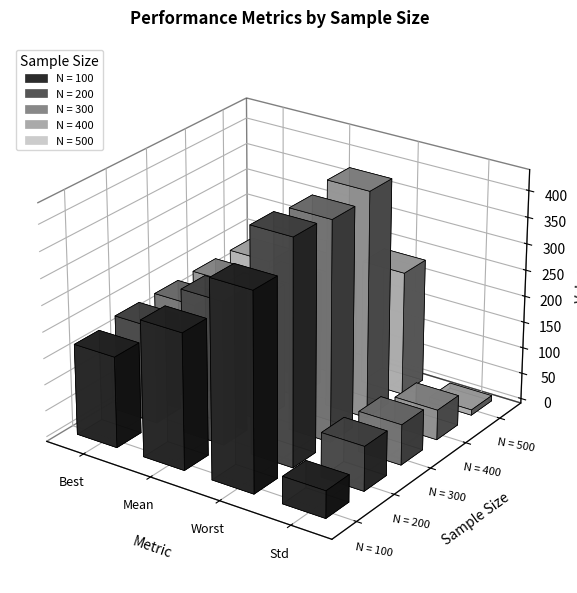

What is the label of the 1st bar from the left?

Best